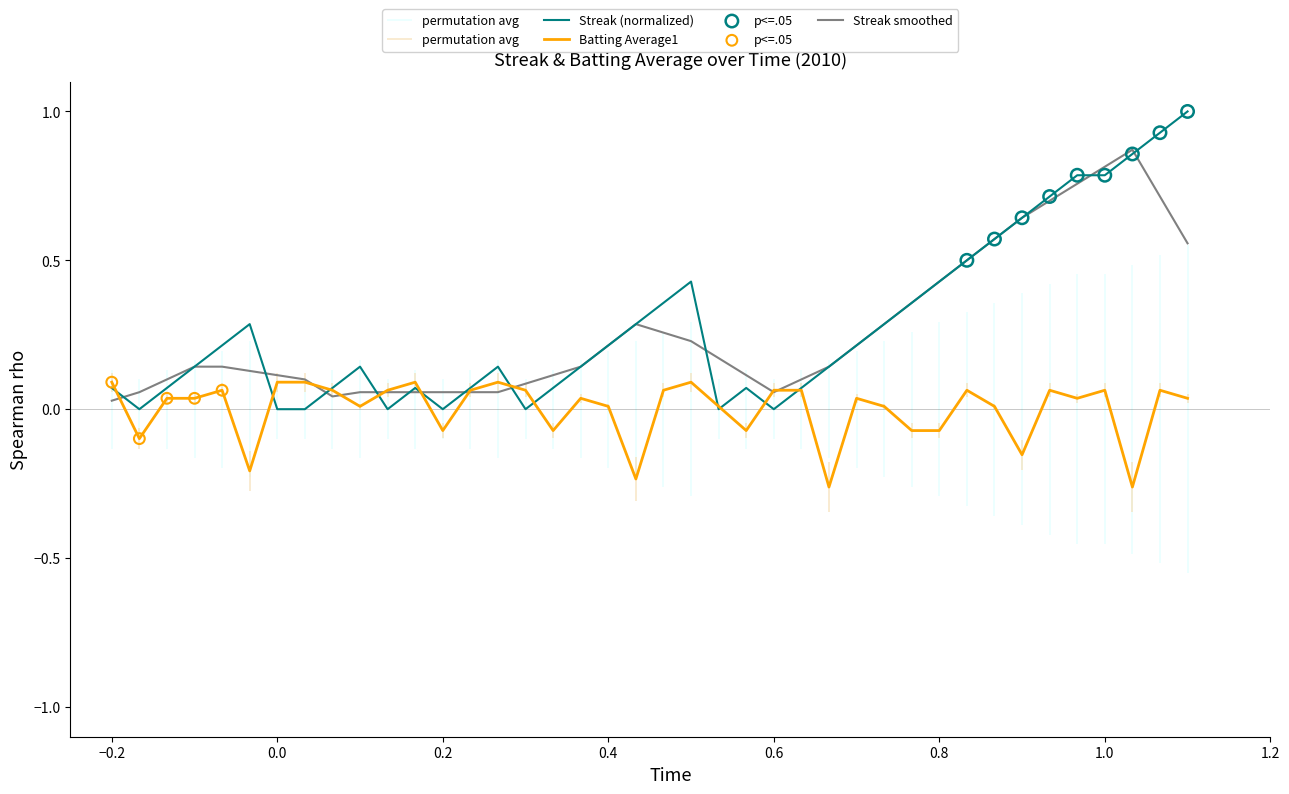

Which series reaches the maximum Y coordinate?

Streak